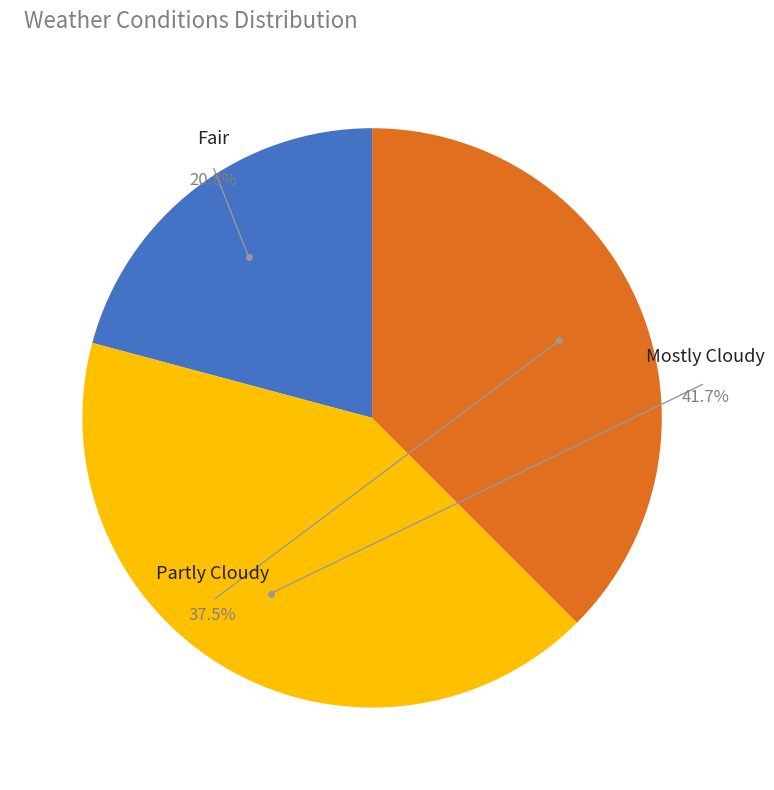

Which slice is the smallest?

Fair